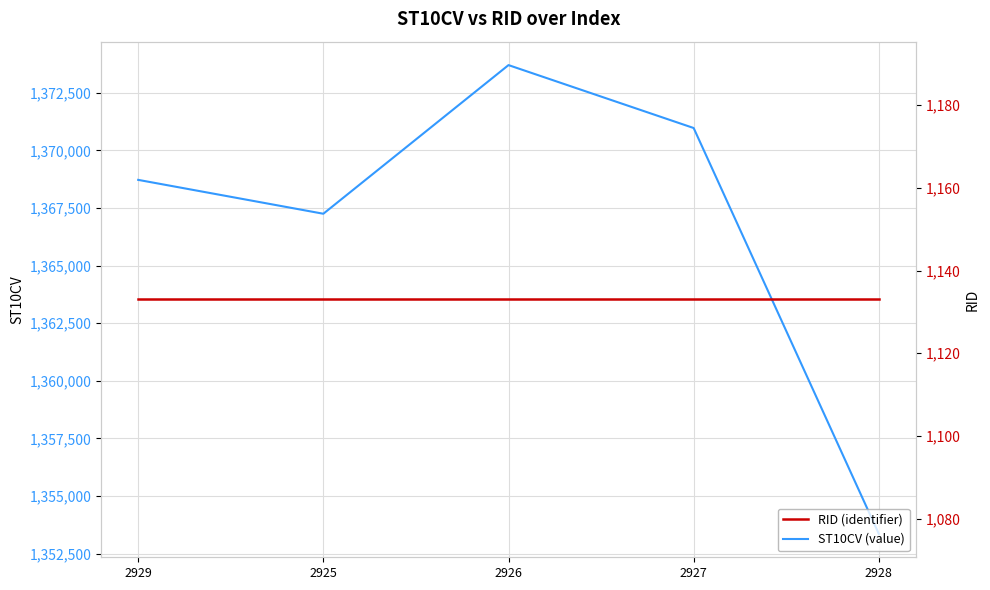

True or false: ST10CV and RID cross at least once.

False